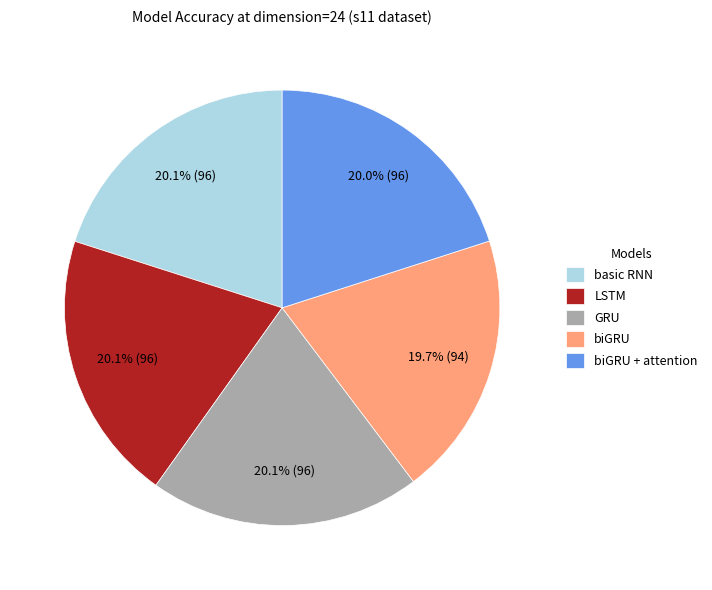

To the nearest percent, what is the combined percentage of LSTM and biGRU + attention?

40%